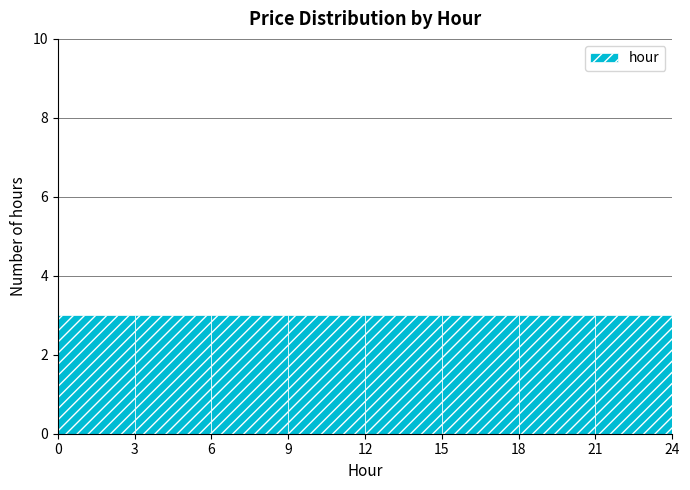

Reading left to right, transcribe this chart: for each bar, give the range it covers on the x-axis and its height. The values are not printed on the chart, so give them approximately, as read against the axis.

0 to 3: 3
3 to 6: 3
6 to 9: 3
9 to 12: 3
12 to 15: 3
15 to 18: 3
18 to 21: 3
21 to 24: 3